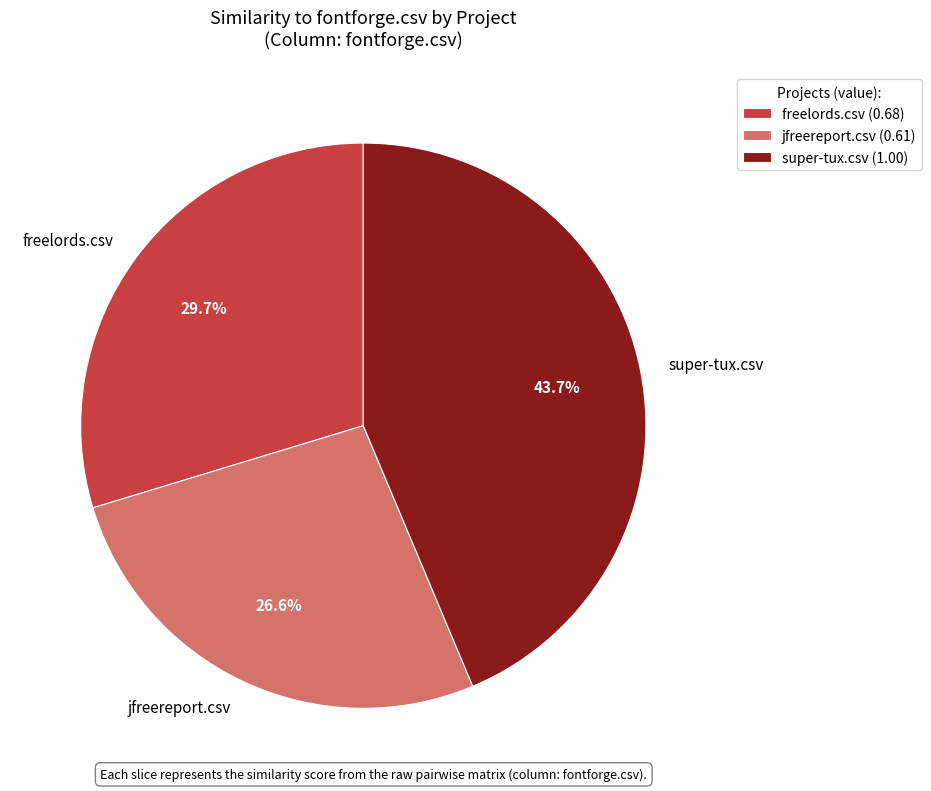

Which category has the biggest portion of the pie?

super-tux.csv